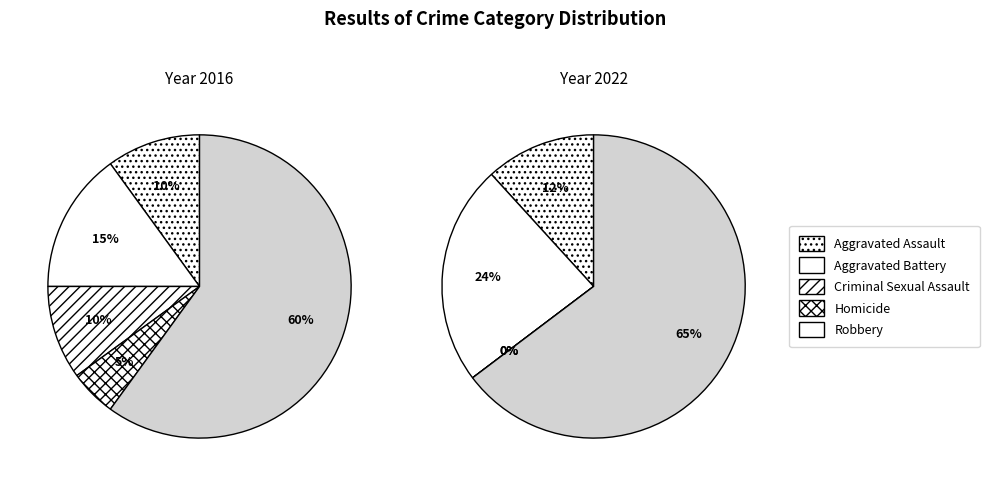

To the nearest percent, what is the average slice percentage?

20%